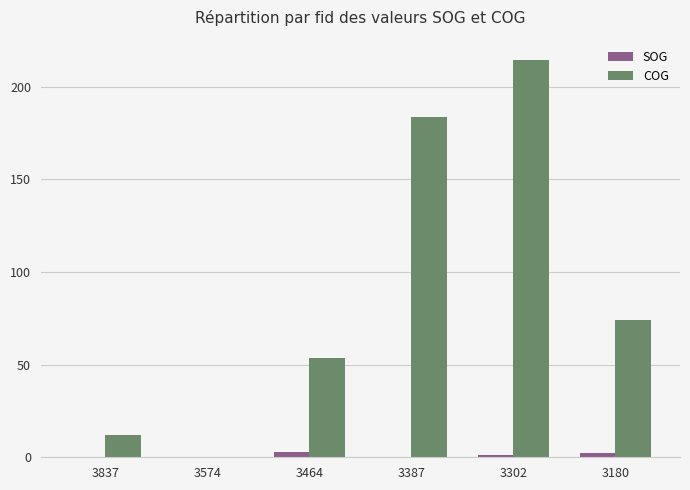

How many groups of bars are there?

6